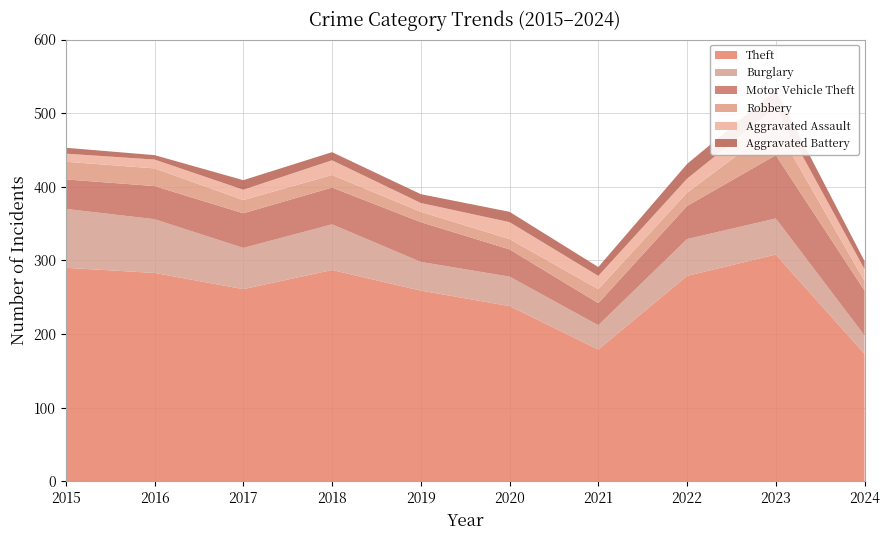

Reading left to right, transcribe all the data shown in this chart.

Theft: 290	283	261	287	259	238	179	279	308	173
Burglary: 80	73	56	62	39	40	33	50	49	25
Motor Vehicle Theft: 40	45	47	50	54	37	30	45	86	61
Robbery: 24	24	18	17	14	14	19	18	39	13
Aggravated Assault: 11	12	14	20	12	23	18	19	26	16
Aggravated Battery: 8	6	13	11	12	14	12	20	23	11